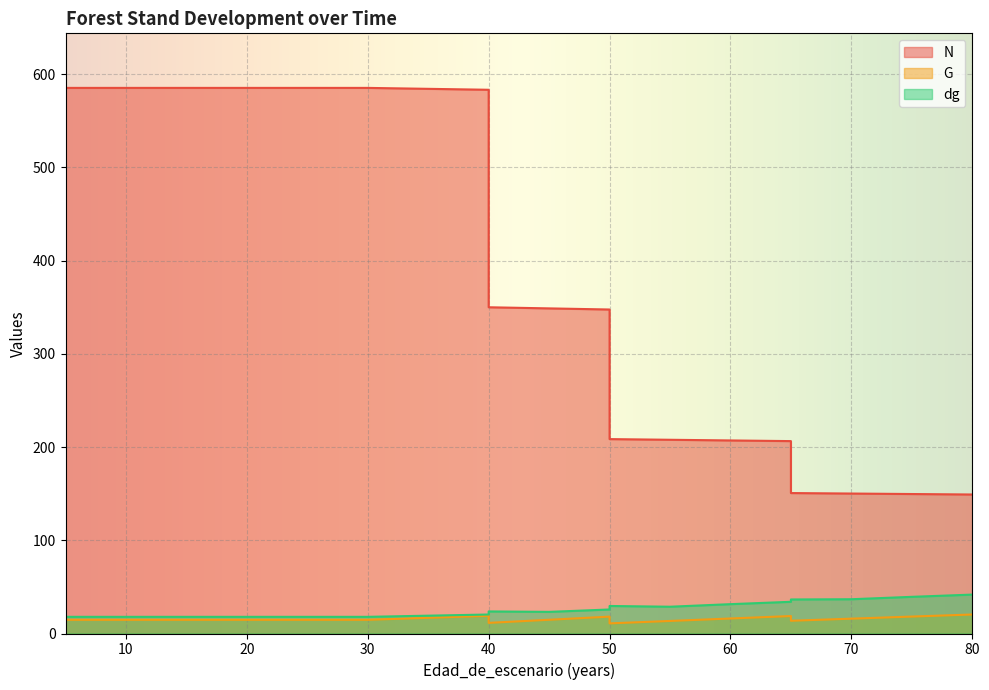

Is it true that dg equals 20.4 at 40?

True